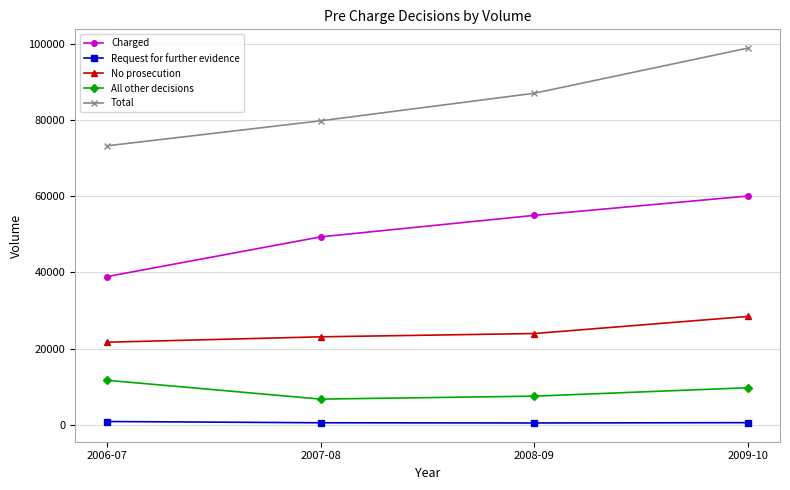

Rank the categories by Charged value from lowest to highest.

2006-07, 2007-08, 2008-09, 2009-10